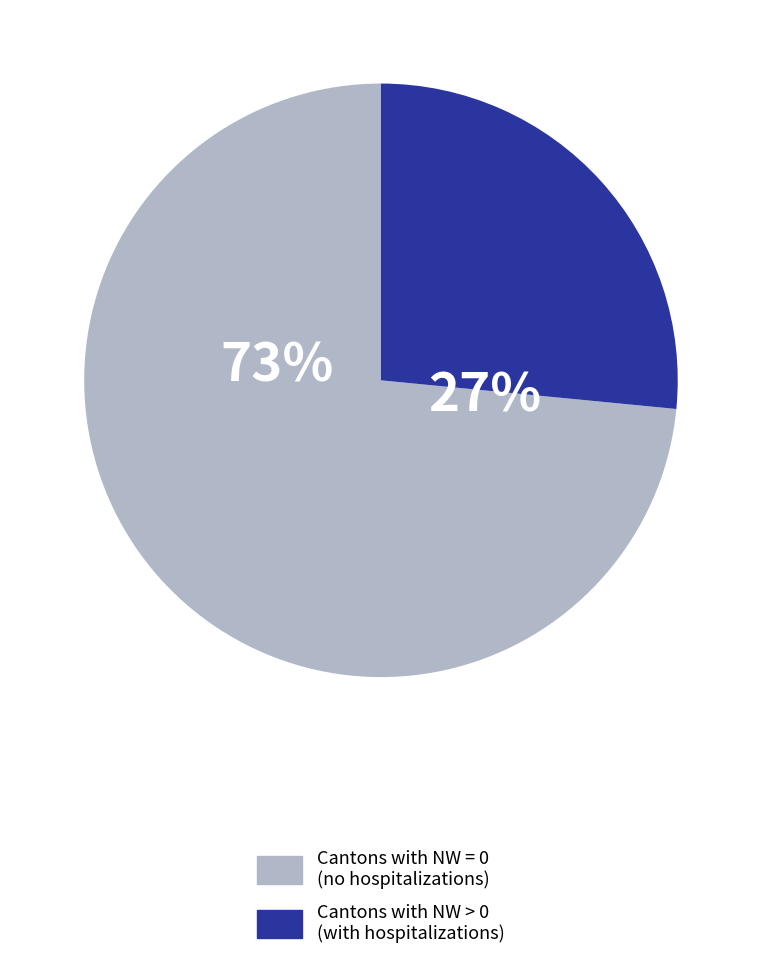

How many slices are in this pie chart?

2